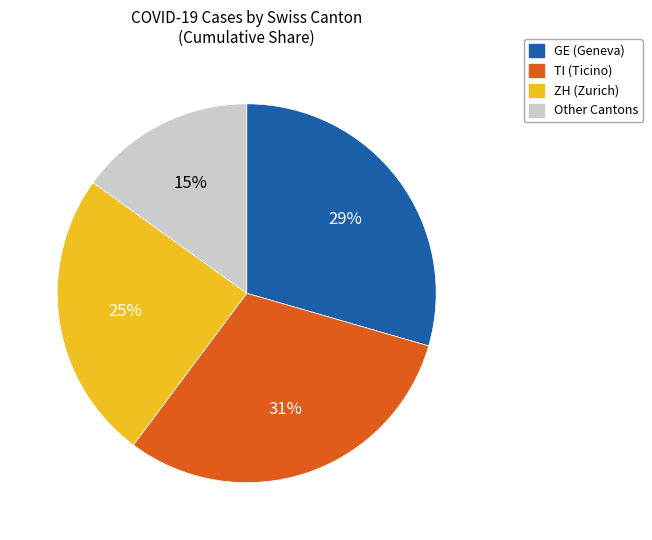

Does Other Cantons account for over 50% of the chart?

No